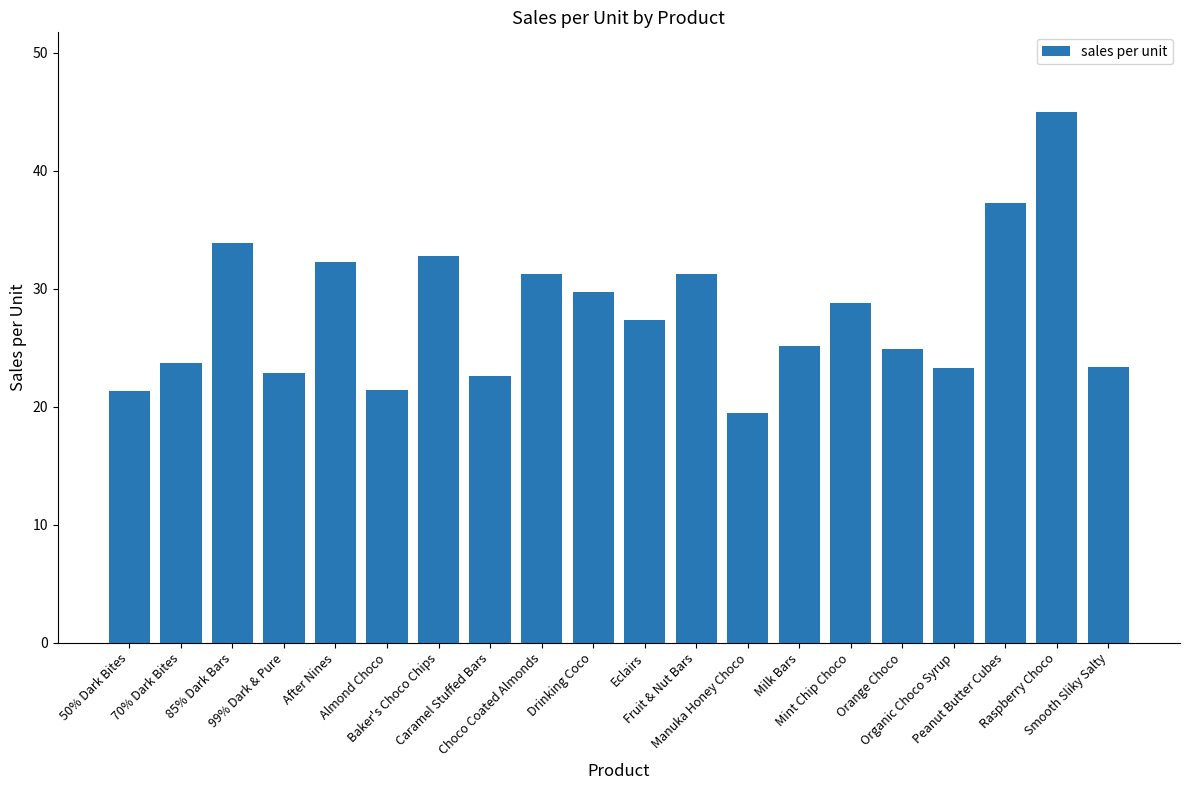

Which has a higher value, Baker's Choco Chips or 70% Dark Bites?

Baker's Choco Chips